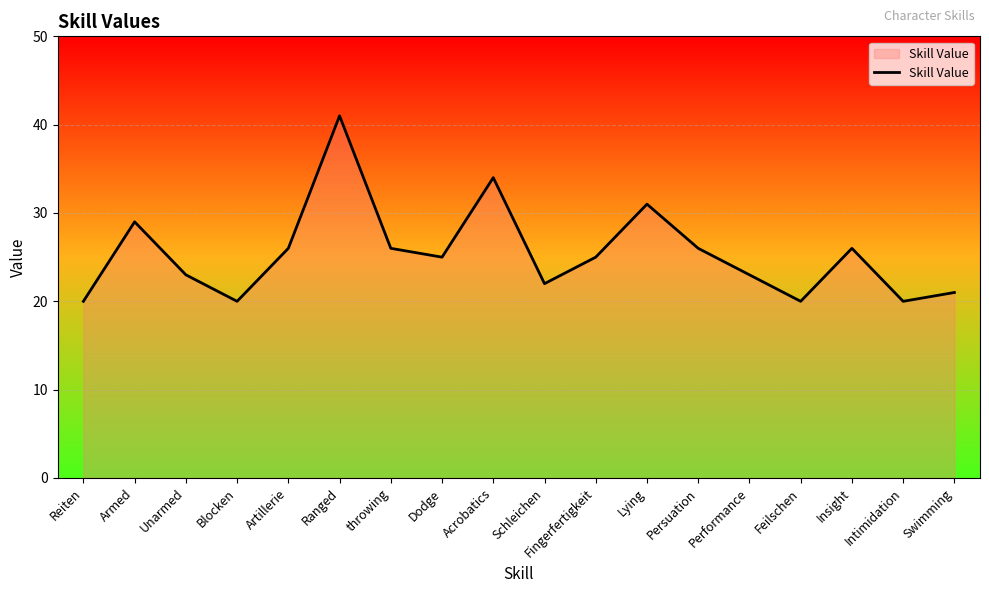

Count the number of data series in this chart.

1